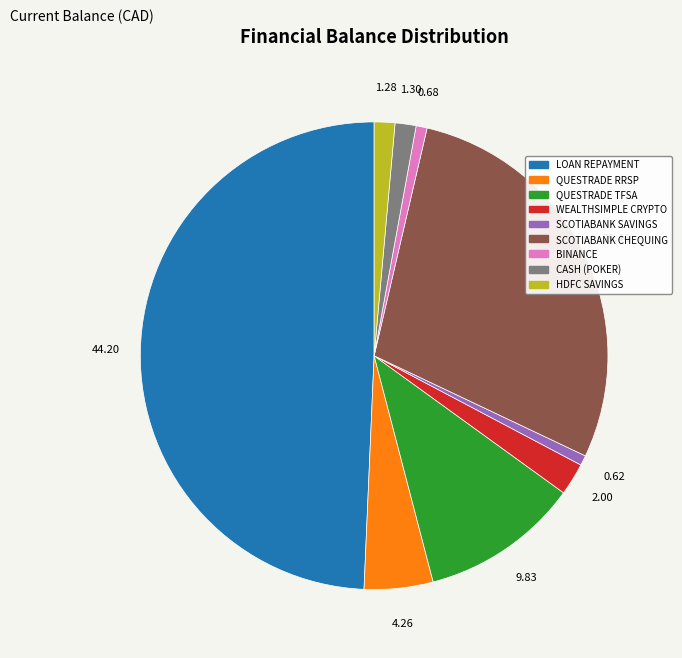

Is the sum of CASH (POKER) and SCOTIABANK CHEQUING greater than half?

No